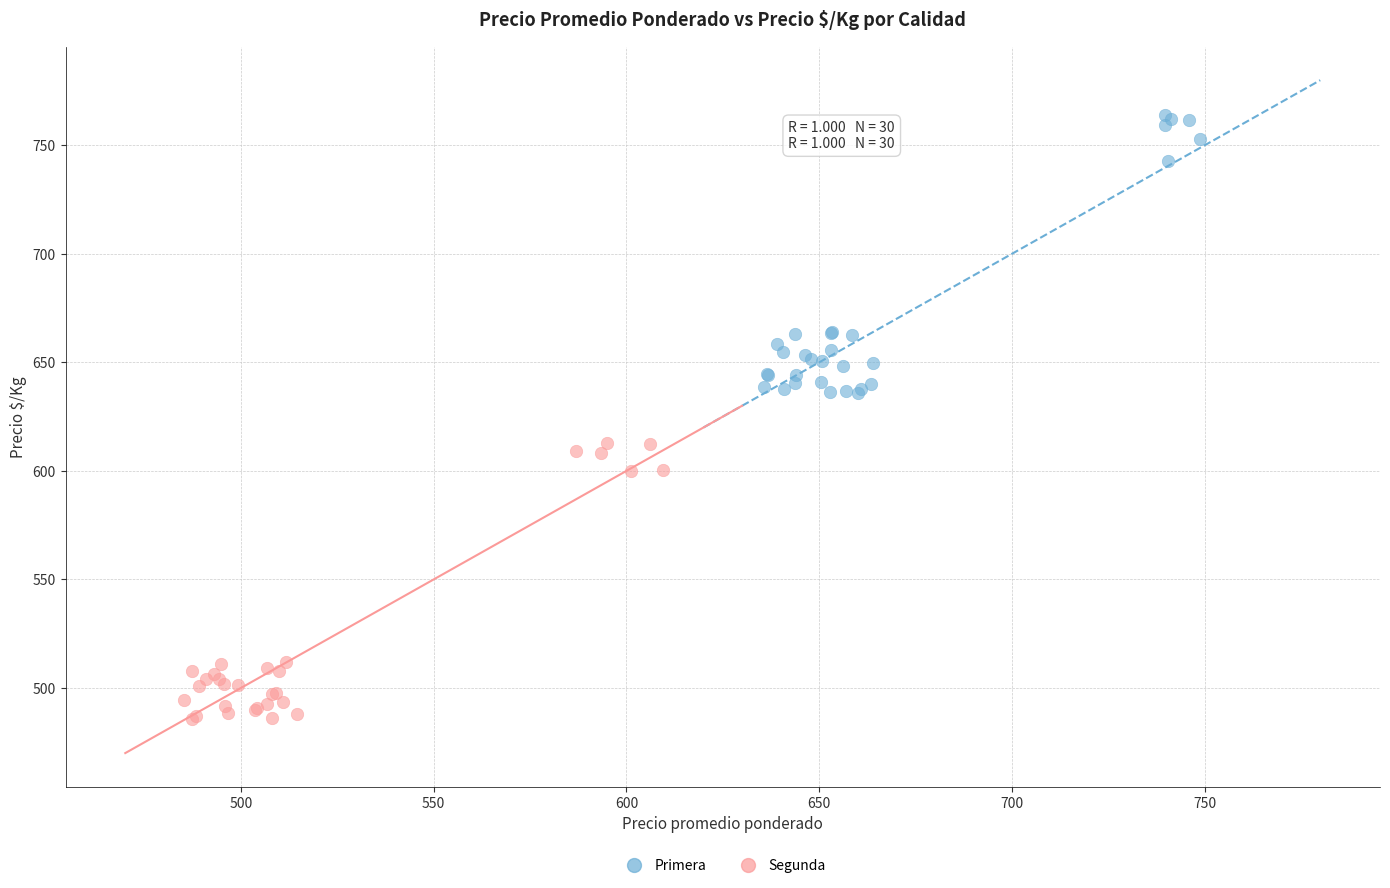

Which series reaches the maximum Y coordinate?

Primera